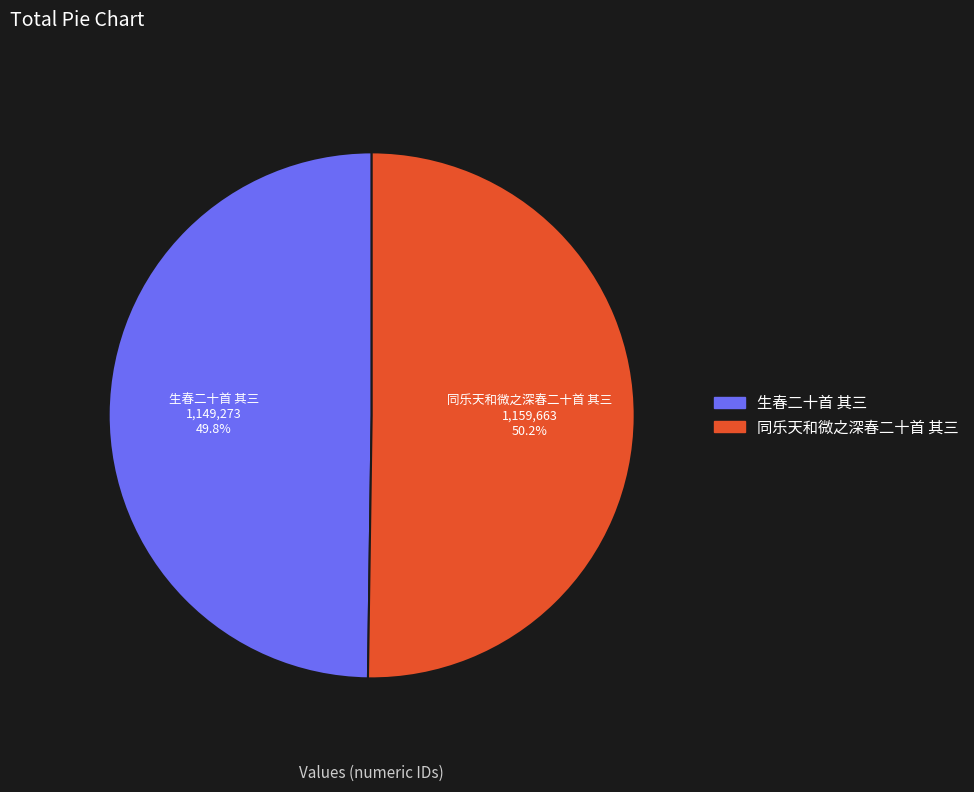

What percentage is the 生春二十首 其三 slice, to the nearest percent?

50%